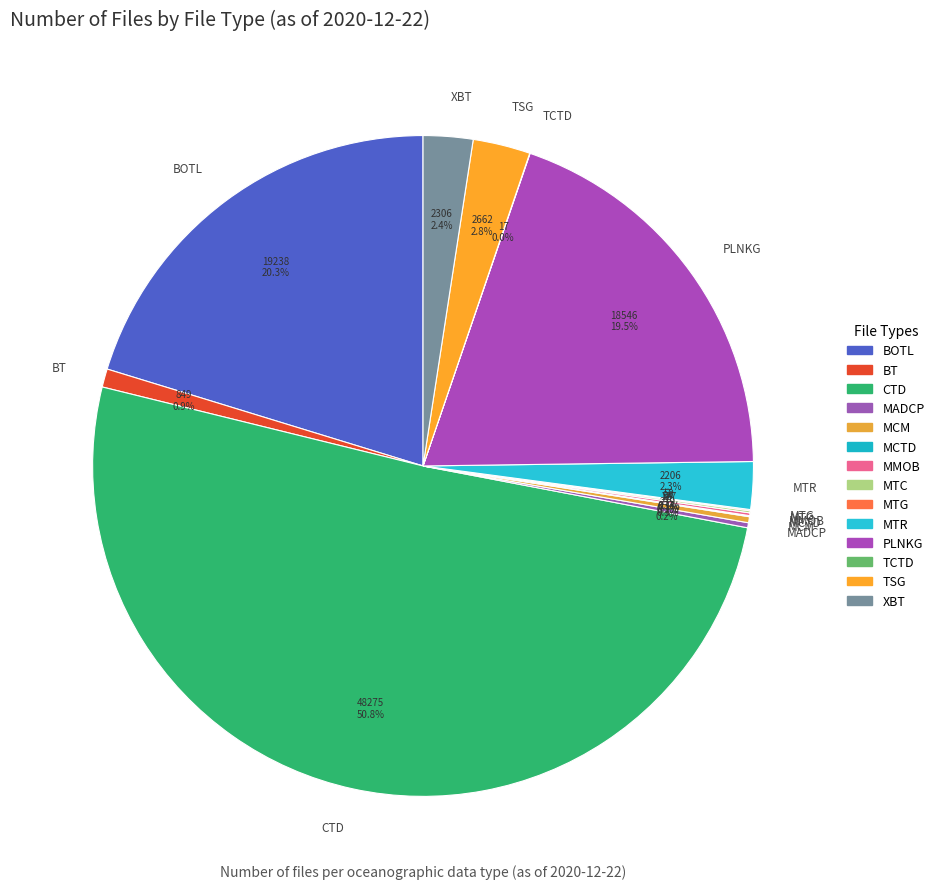

What is the largest slice in the pie chart?

CTD